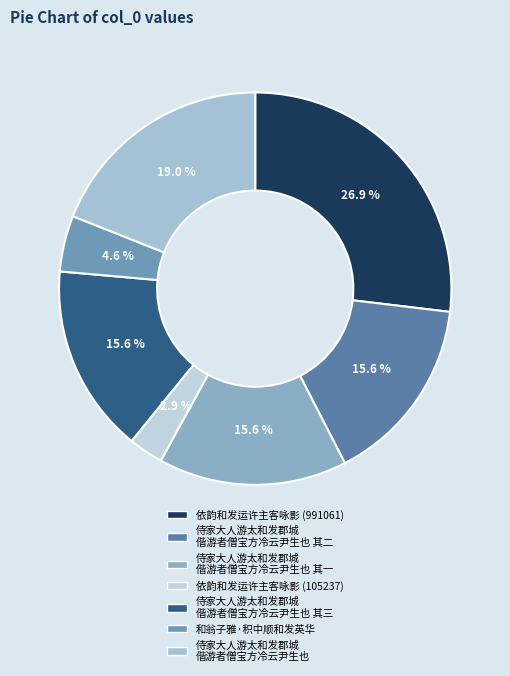

Which category has the biggest portion of the pie?

依韵和发运许主客咏影 (991061)